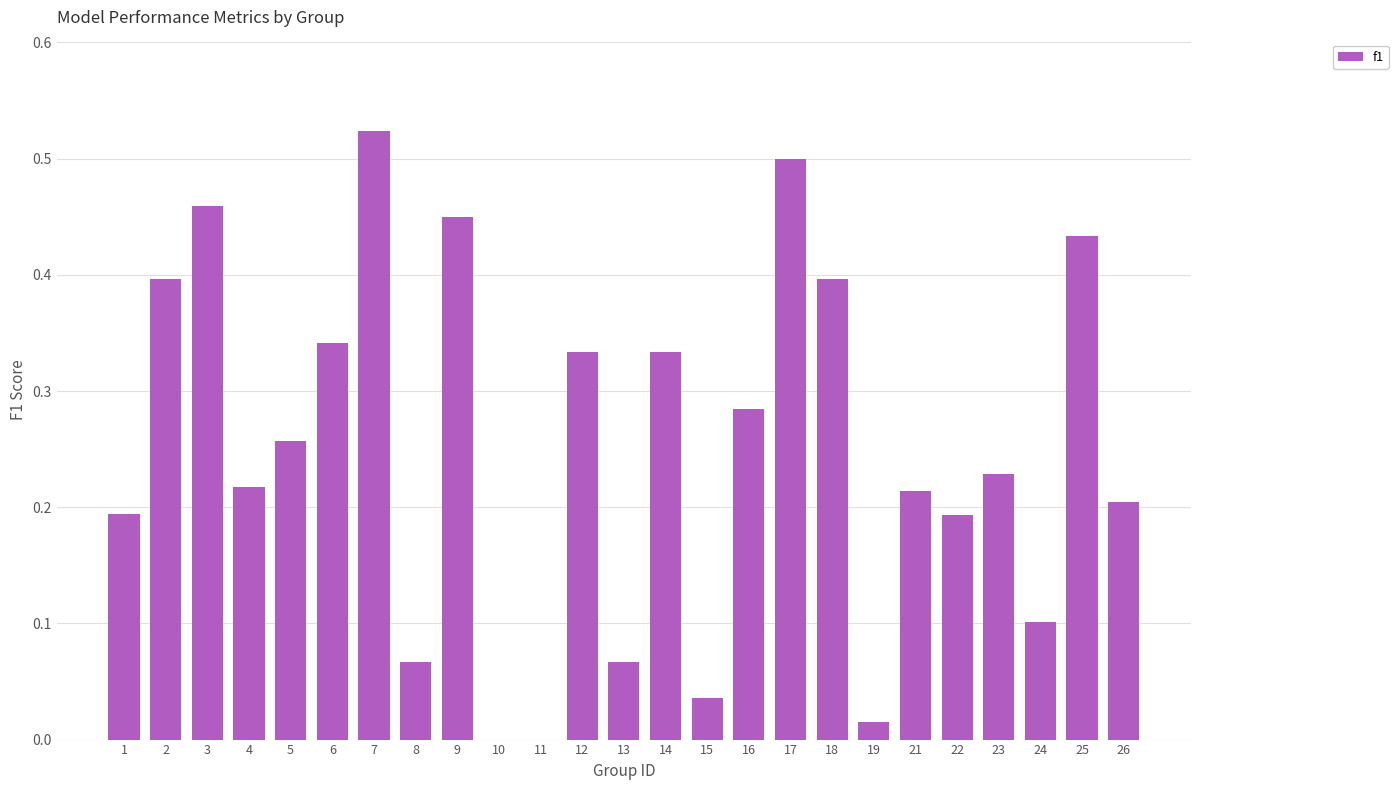

Does the chart contain stacked bars?

No